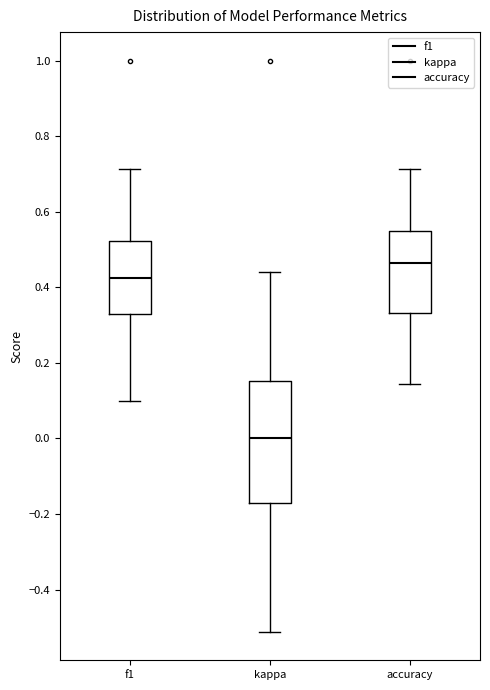

Reading left to right, transcribe this box plot: for each box, give where its median line is, the range the box spans, and where its two whiskers end, as read against the y-axis. The values are not printed on the chart, so give them approximately, as read against the axis.

f1: median 0.42, box 0.34 to 0.52, whiskers 0.10 to 0.72
kappa: median 0.00, box -0.18 to 0.16, whiskers -0.52 to 0.44
accuracy: median 0.46, box 0.34 to 0.54, whiskers 0.14 to 0.72